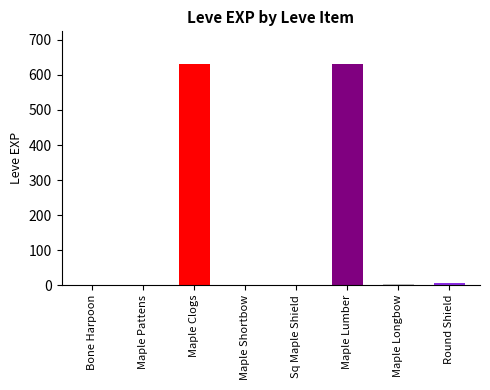

What is the change in value from Maple Longbow to Round Shield?

+2